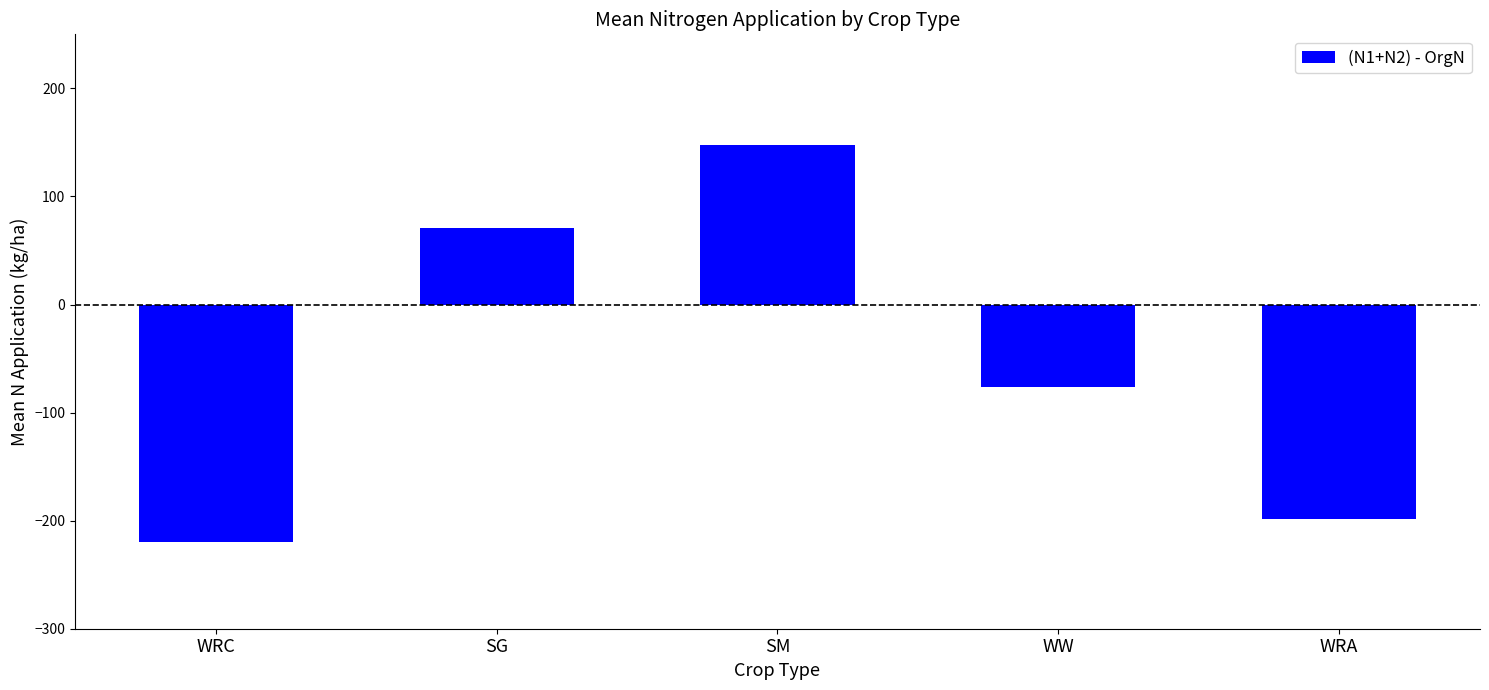

What is the sum of the values at WRC and WW?

-296.7